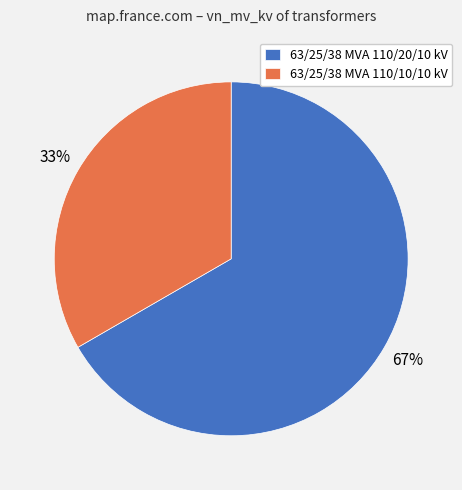

Count the number of slices in the pie.

2